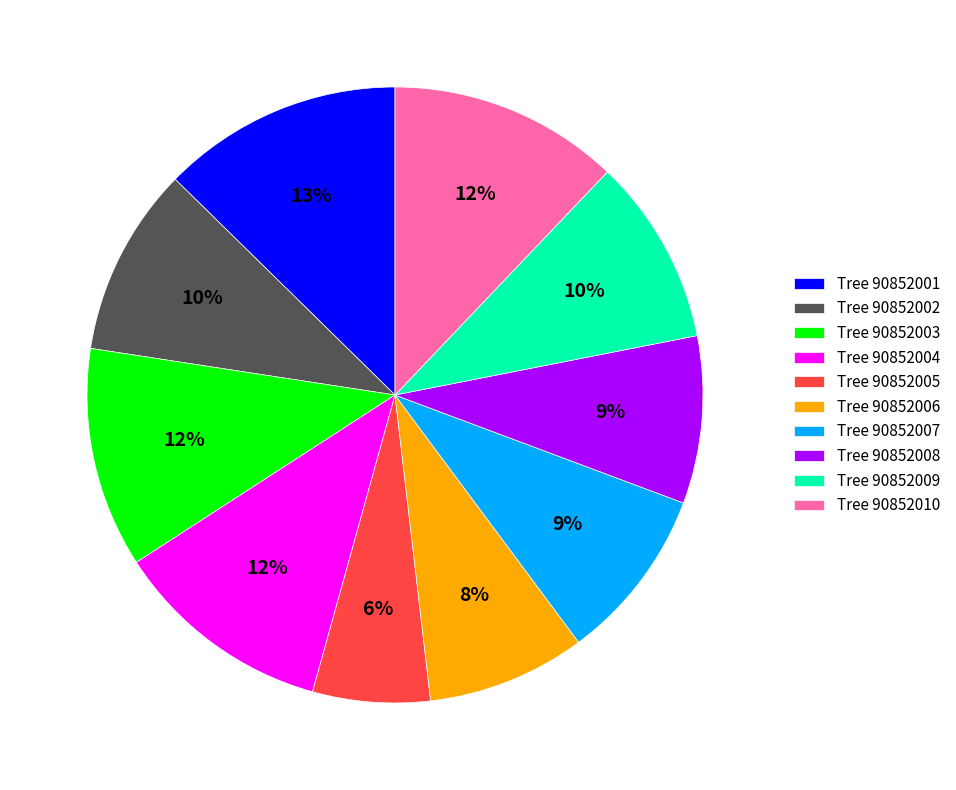

To the nearest percent, what portion does Tree 90852004 represent?

12%